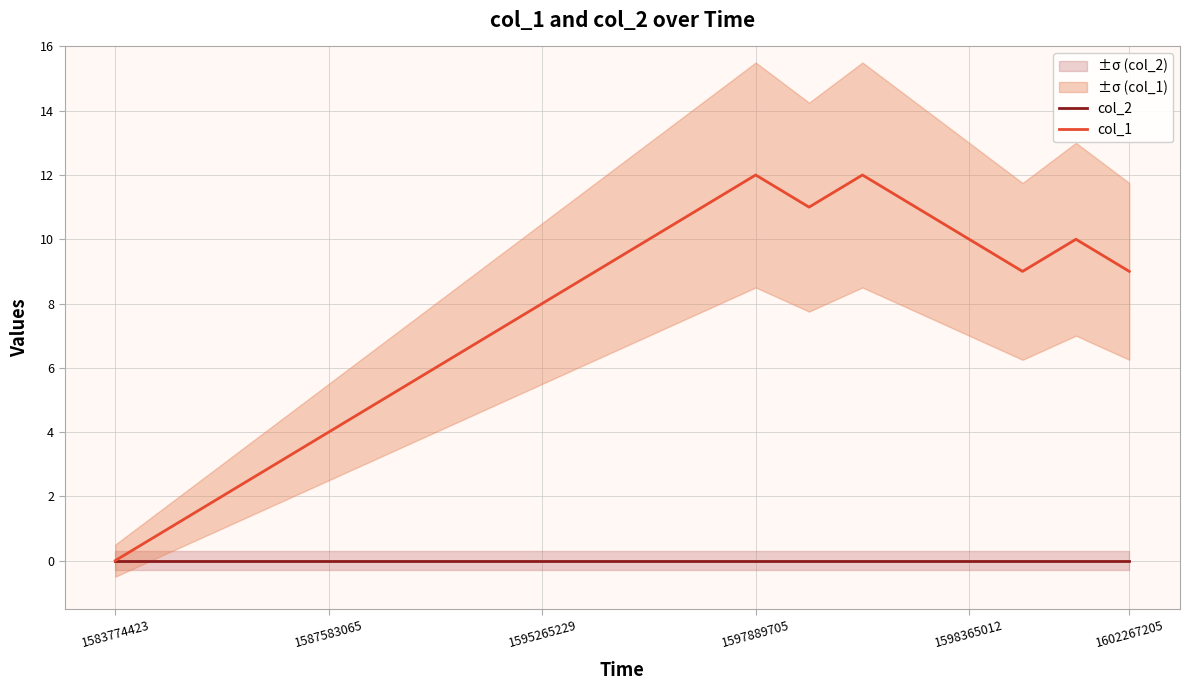

List the series in order of their peak value, lowest first.

col_2, col_1